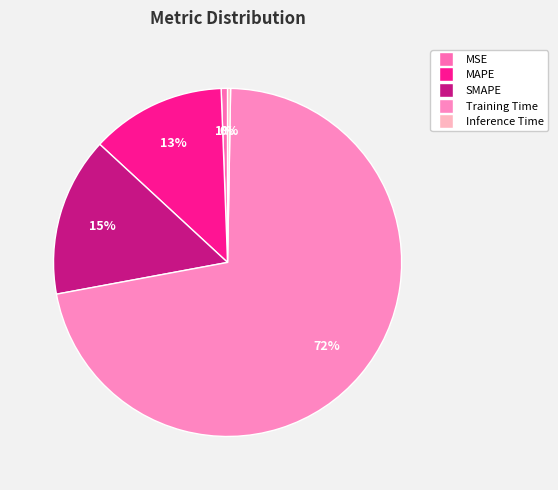

How many segments does this pie chart have?

5